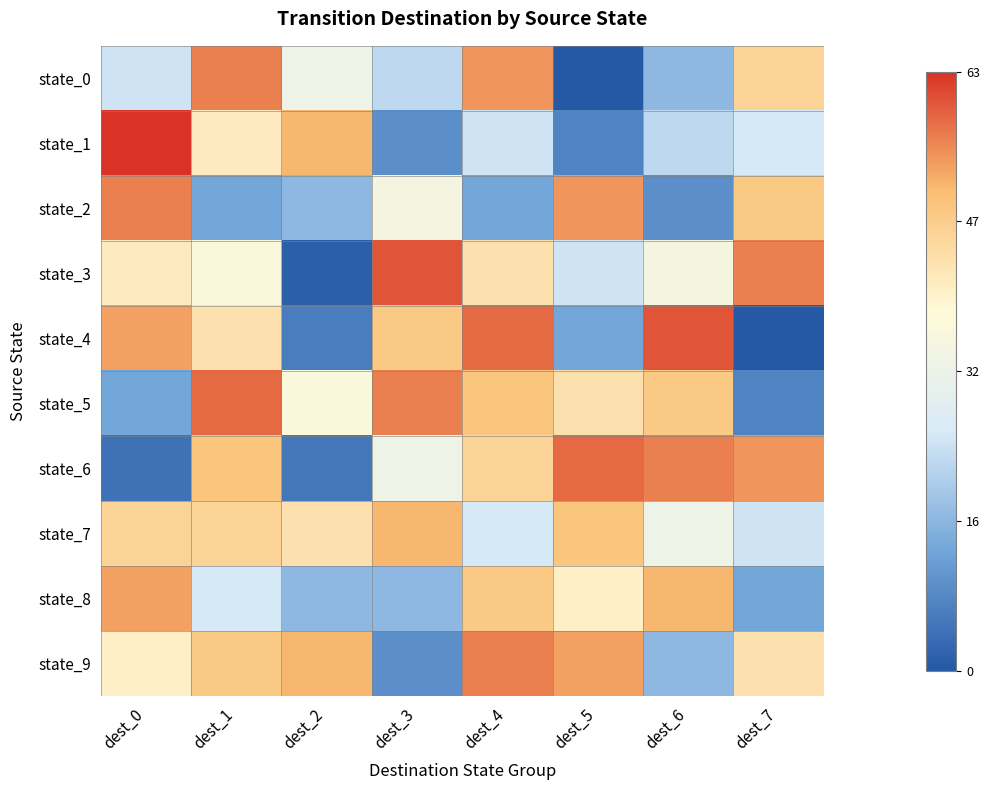

What is the difference between the highest and lowest values at dest_7?

1.8